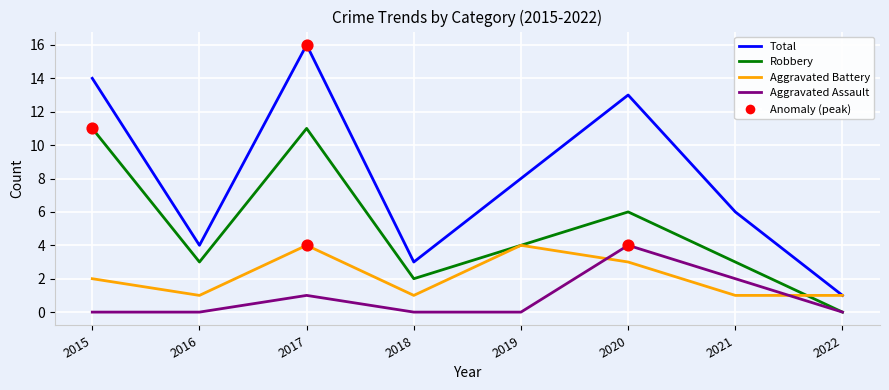

Which series has the largest range (max minus min)?

Total